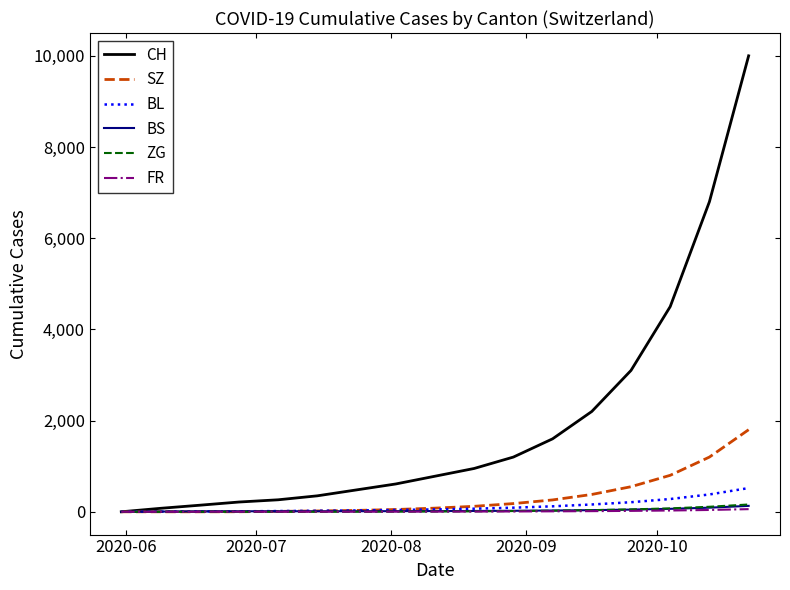

Which series has the widest spread of values?

CH